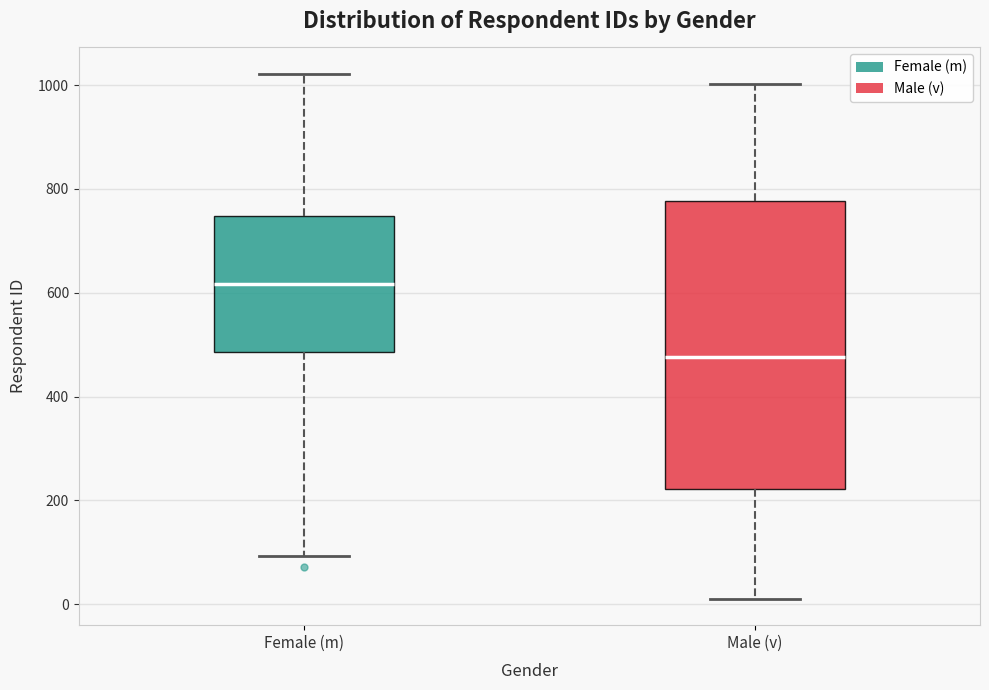

Reading left to right, read every box against the y-axis: the position of its median line, the range the box covers, and the ends of its whiskers. The values are not printed on the chart, so give them approximately, as read against the axis.

Female (m): median 620, box 480 to 740, whiskers 100 to 1020
Male (v): median 480, box 220 to 780, whiskers 20 to 1000